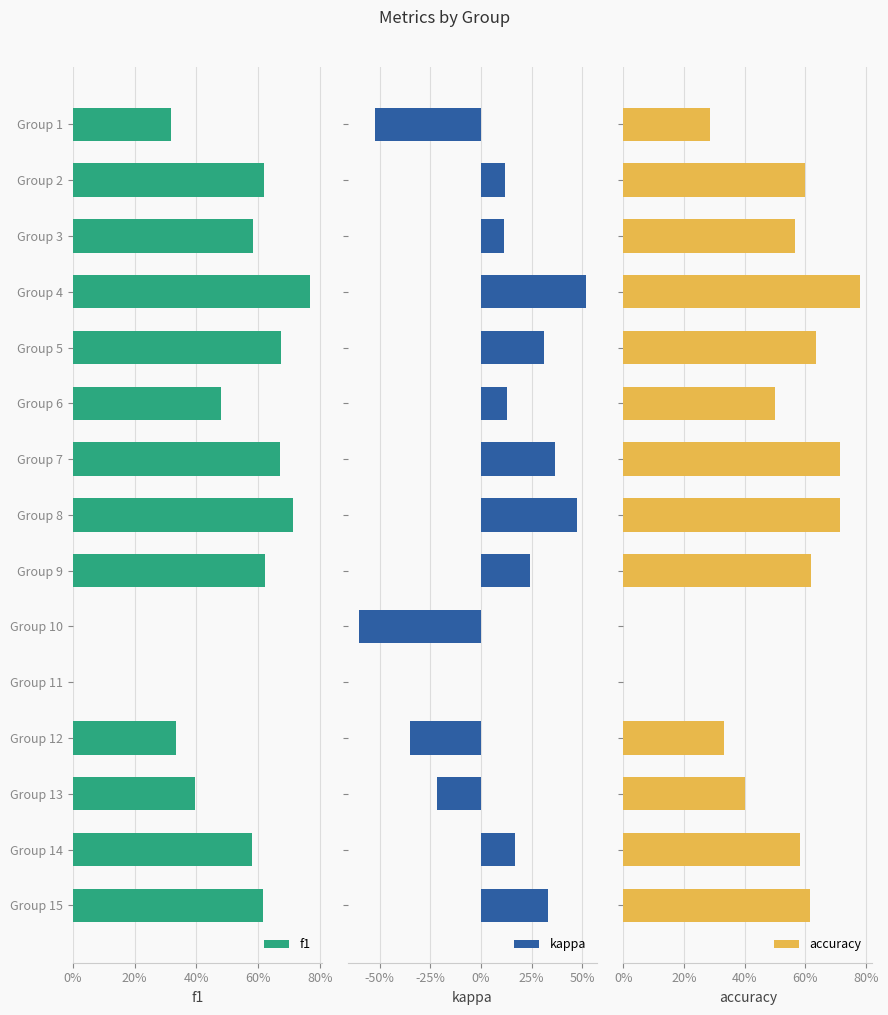

What is the average value of the kappa series?

0.1